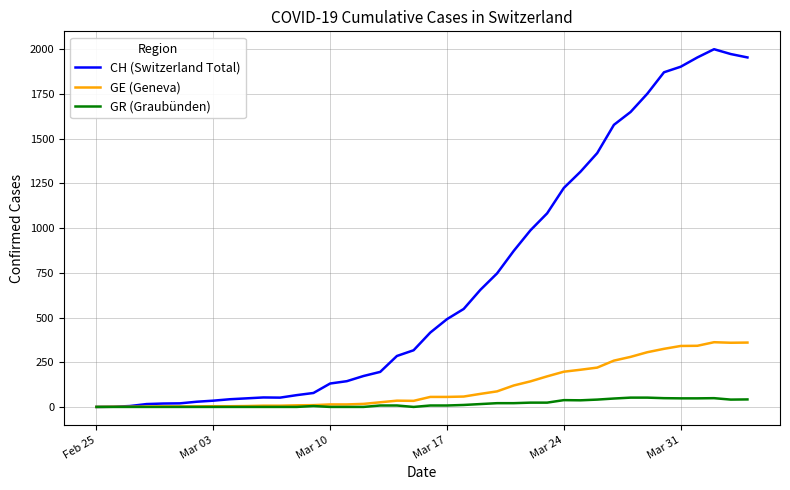

Rank the series by their maximum value, from highest to lowest.

CH (Switzerland Total), GE (Geneva), GR (Graubünden)